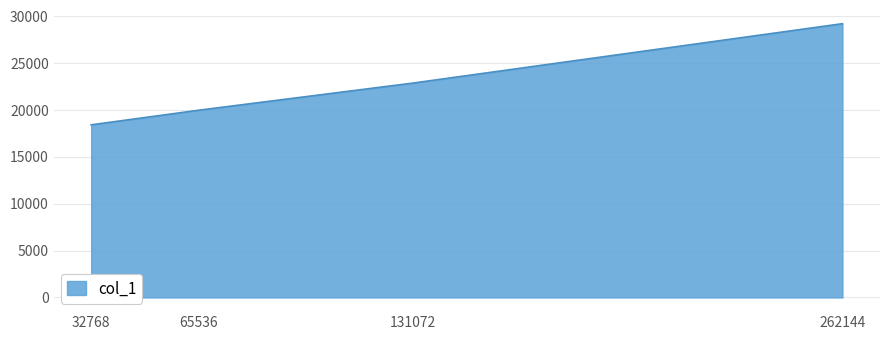

What is the maximum value shown in the chart?

29224